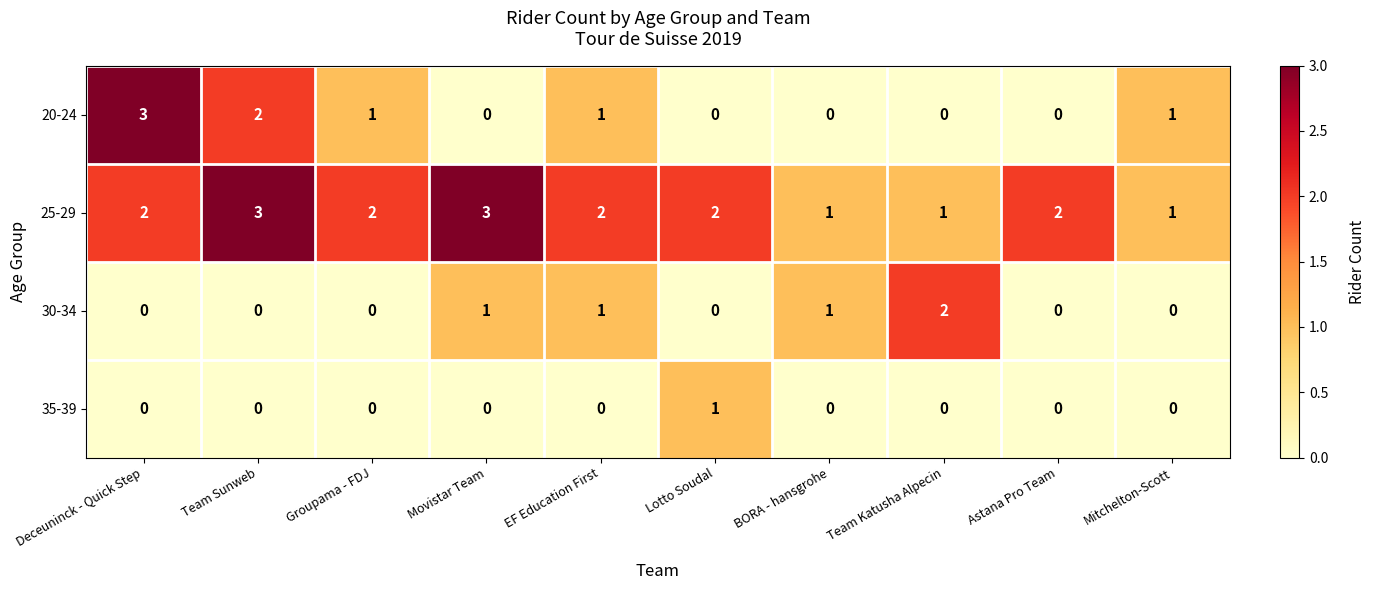

How many 25-29 values are between 1 and 2?

8